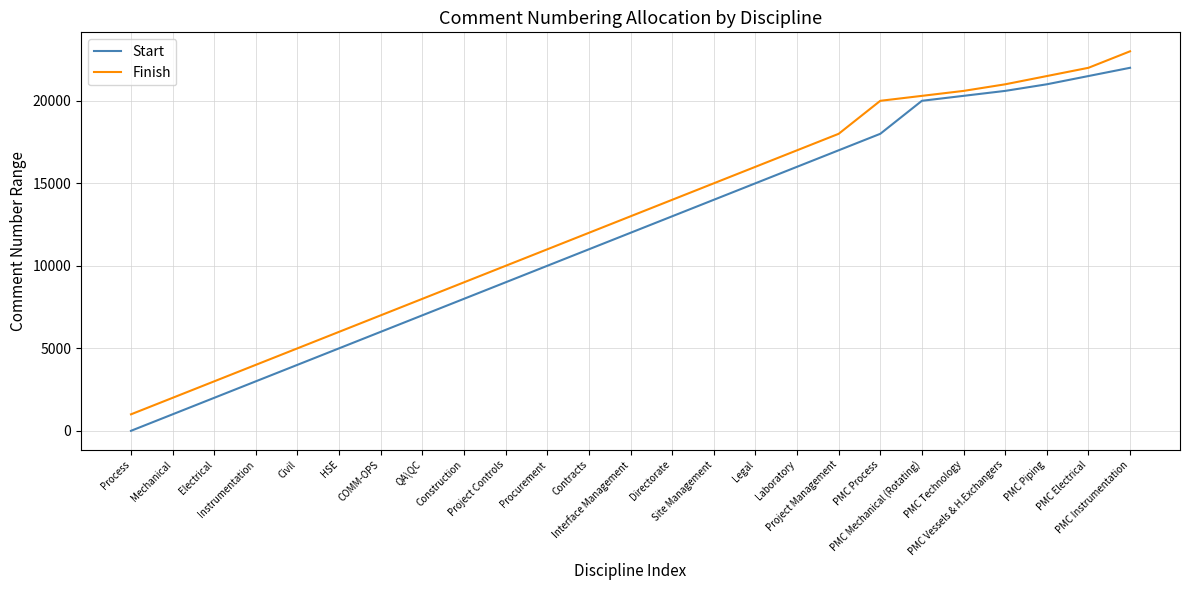

At Procurement, list the series in order from smallest to largest.

Start, Finish